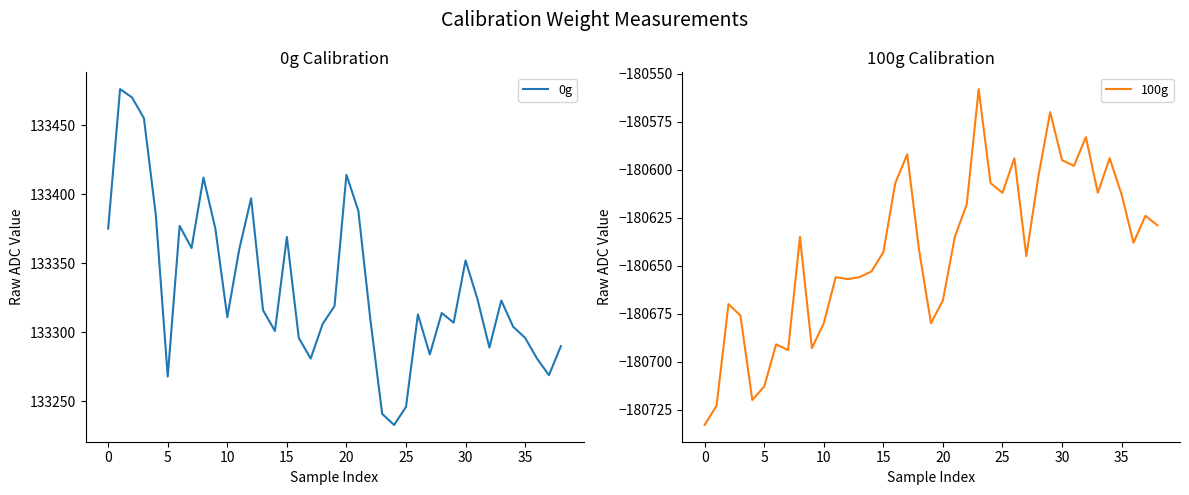

How many distinct data groups are displayed?

2